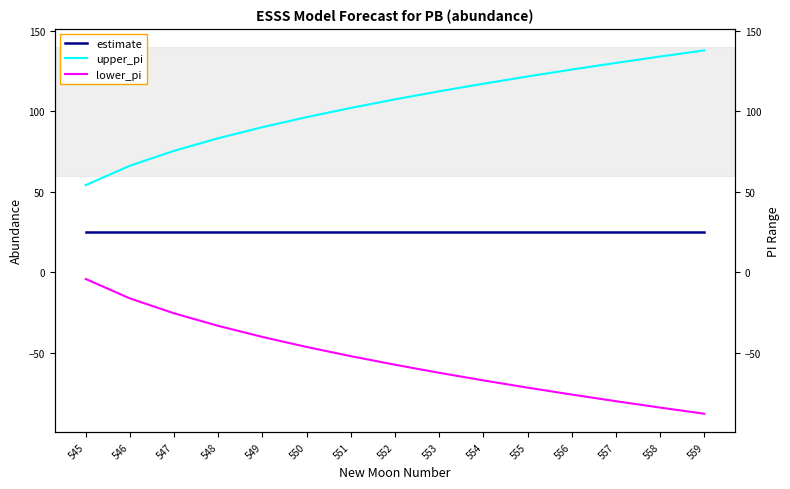

True or false: upper_pi and lower_pi cross at least once.

False